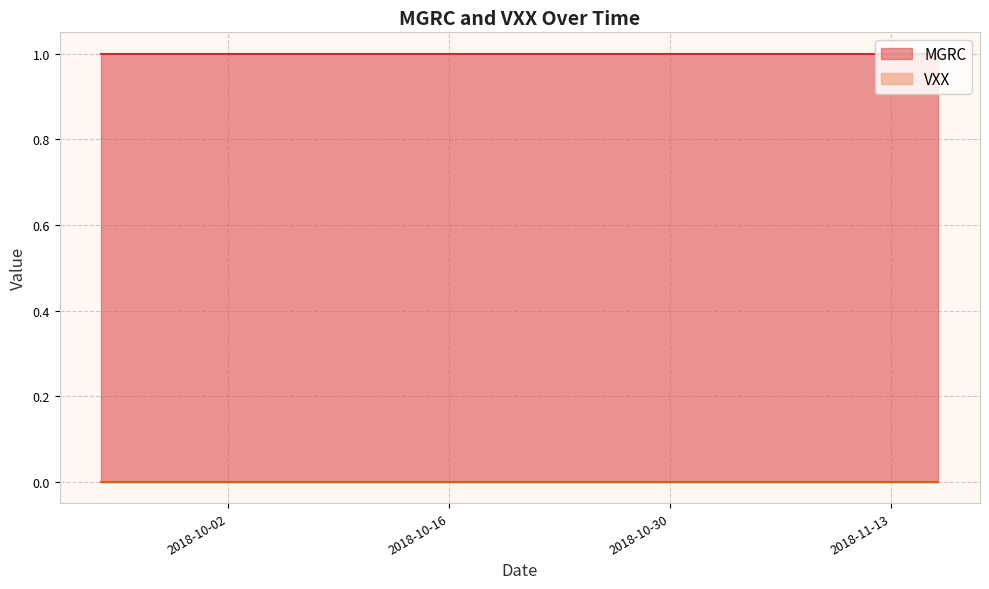

What is the spread (max minus min) of values at 6?

1